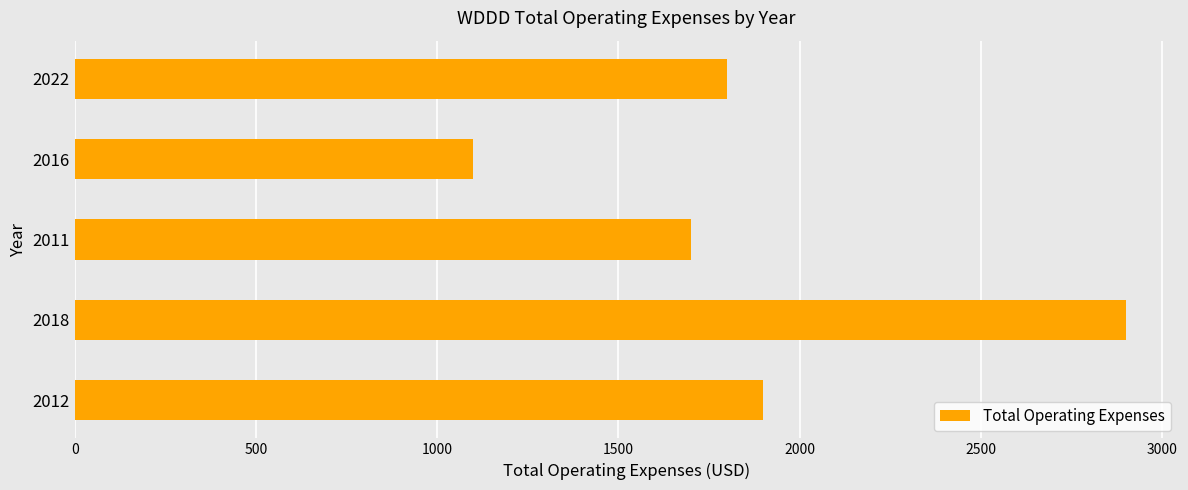

At which category does the chart reach its peak across all series?

2018